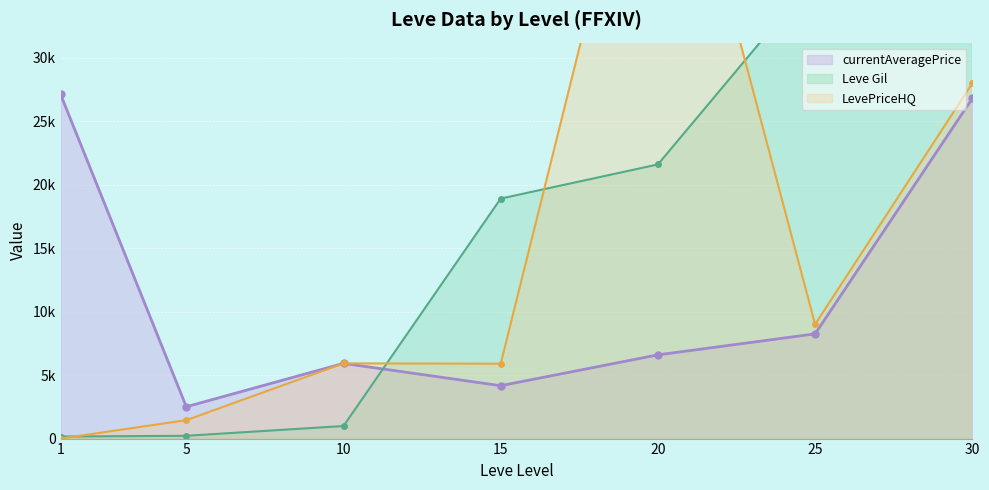

Rank the series by their maximum value, from lowest to highest.

currentAveragePrice, LevePriceHQ, Leve Gil